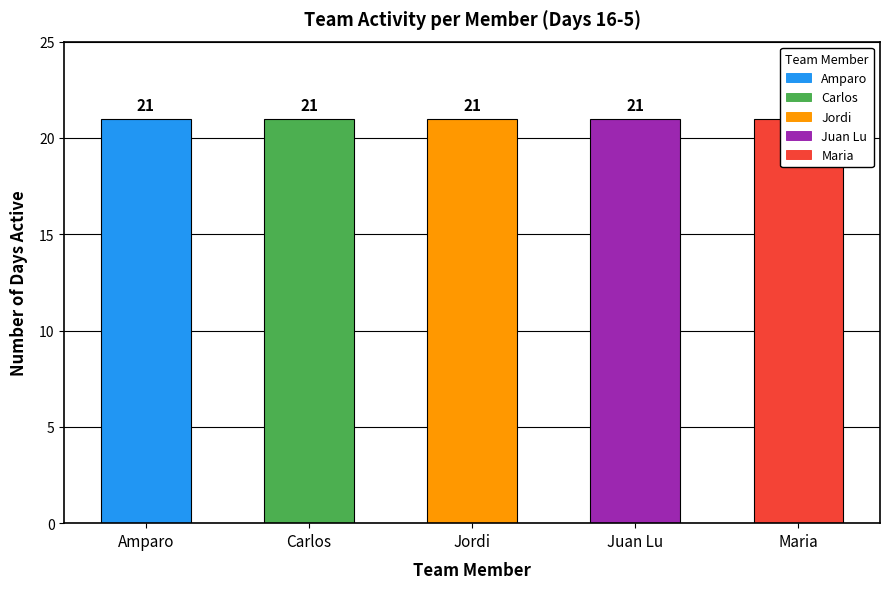

Which series has the widest spread of values?

Amparo